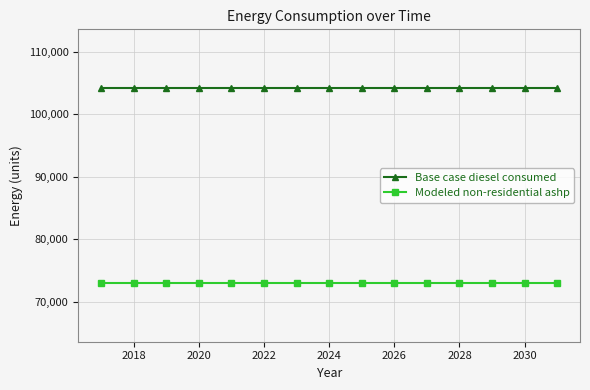

What is the minimum value shown in the chart?

72947.2